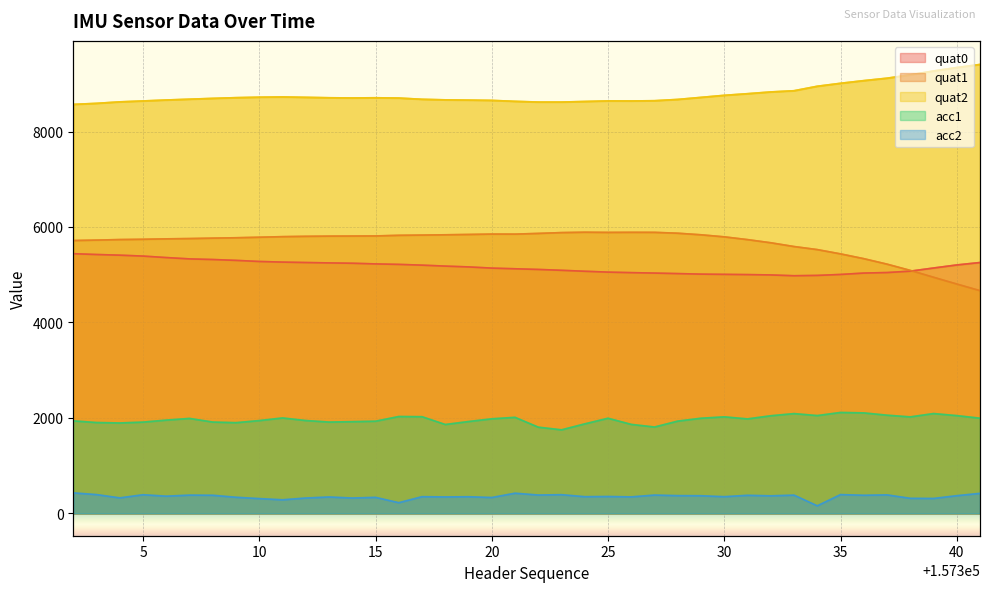

What is the difference between the maximum and minimum values in the acc1 series?

364